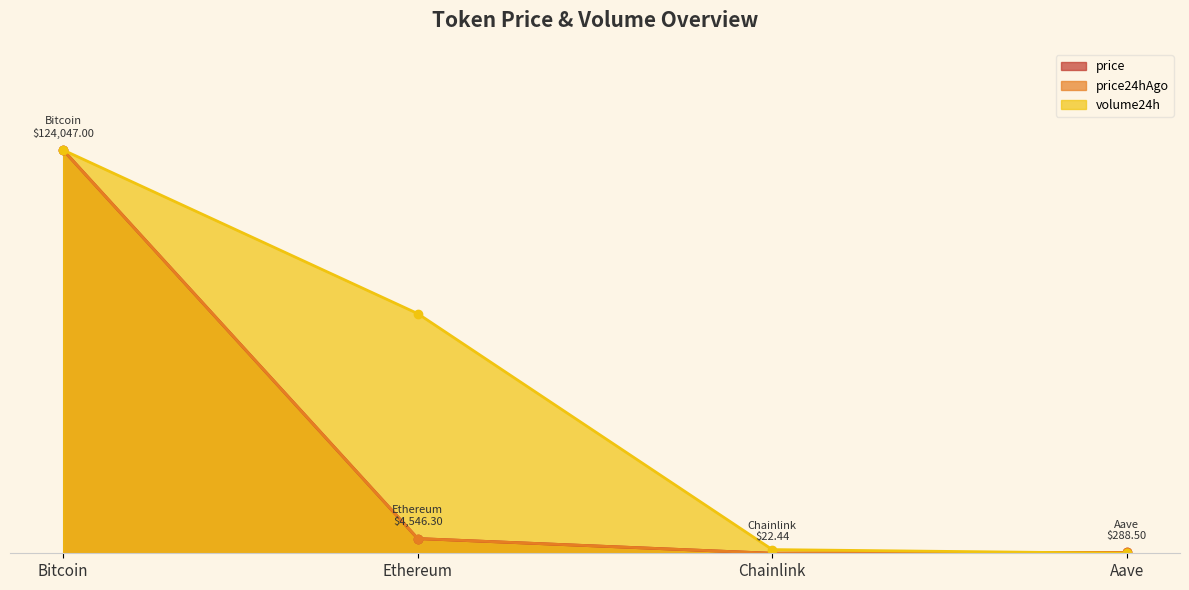

Where is volume24h nearest to the value 0?

Aave